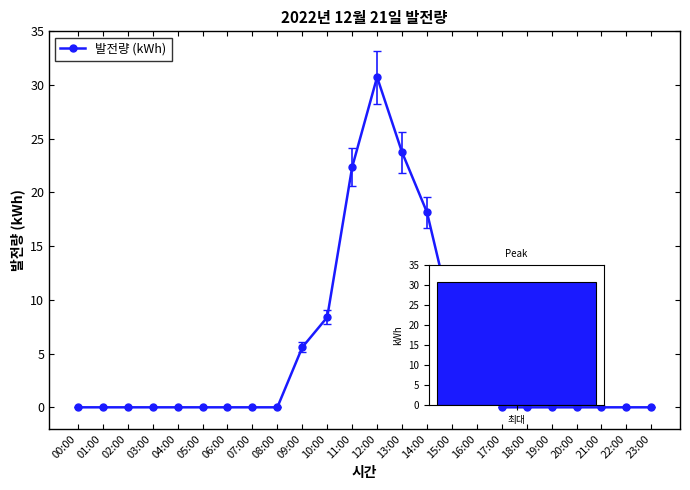

Rank the categories by value from lowest to highest.

00:00, 01:00, 02:00, 03:00, 04:00, 05:00, 06:00, 07:00, 08:00, 17:00, 18:00, 19:00, 20:00, 21:00, 22:00, 23:00, 16:00, 09:00, 10:00, 15:00, 14:00, 11:00, 13:00, 12:00